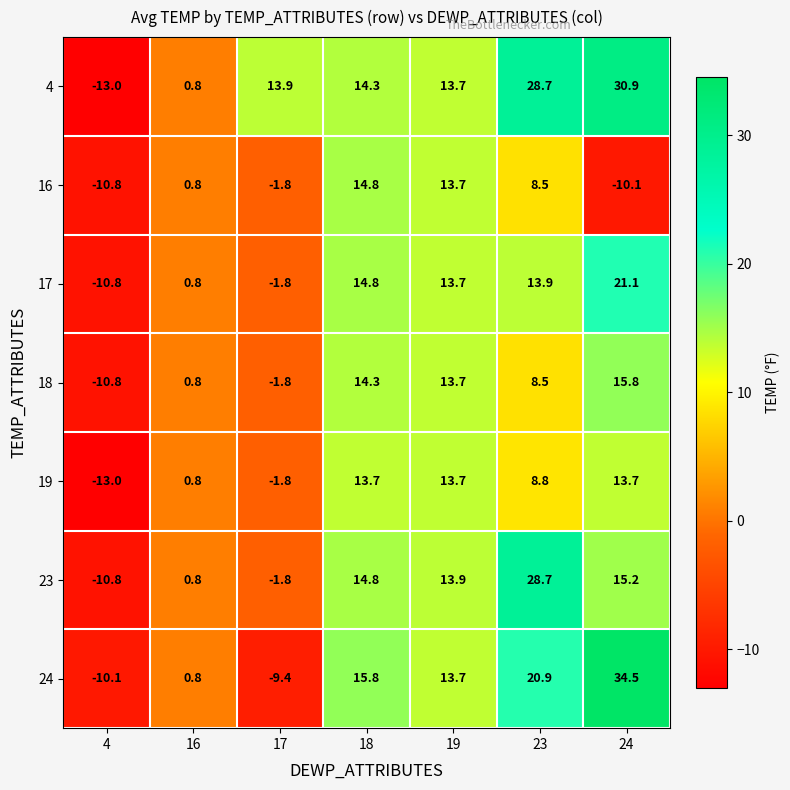

How many values in the 24 series are below 13?

3